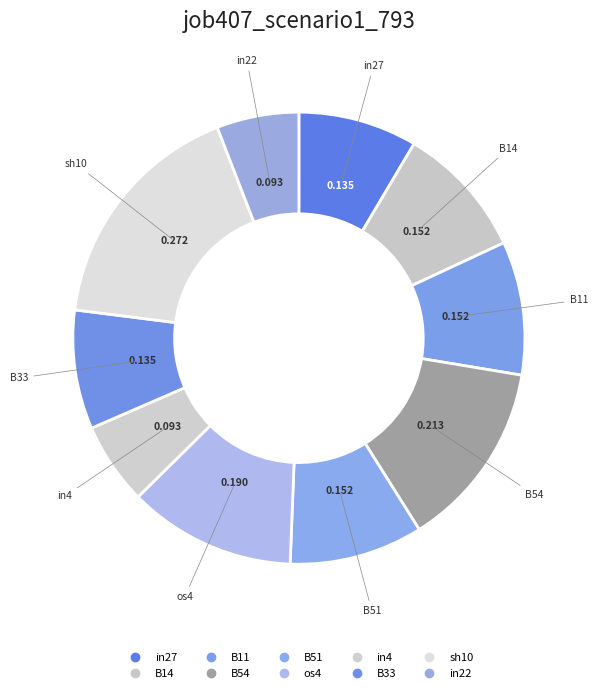

Count the number of slices in the pie.

10